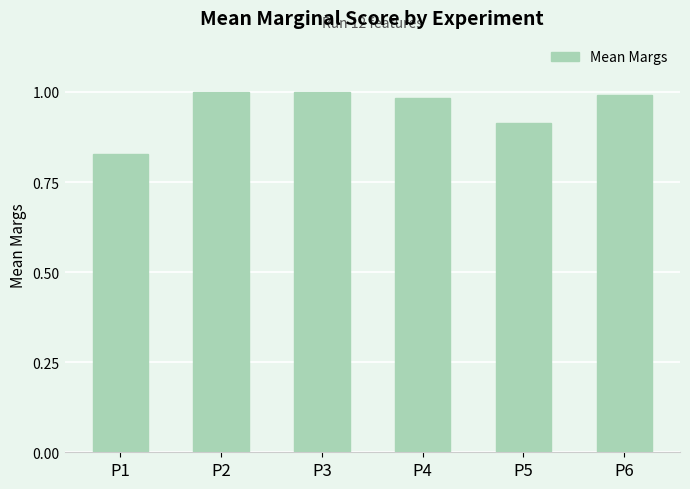

Between P1 and P4, which is larger?

P4